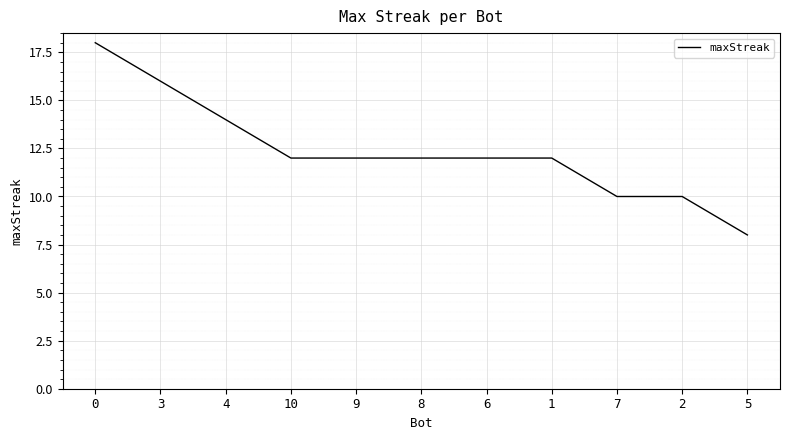

Reading left to right, list all the values displayed in this chart.

18	16	14	12	12	12	12	12	10	10	8